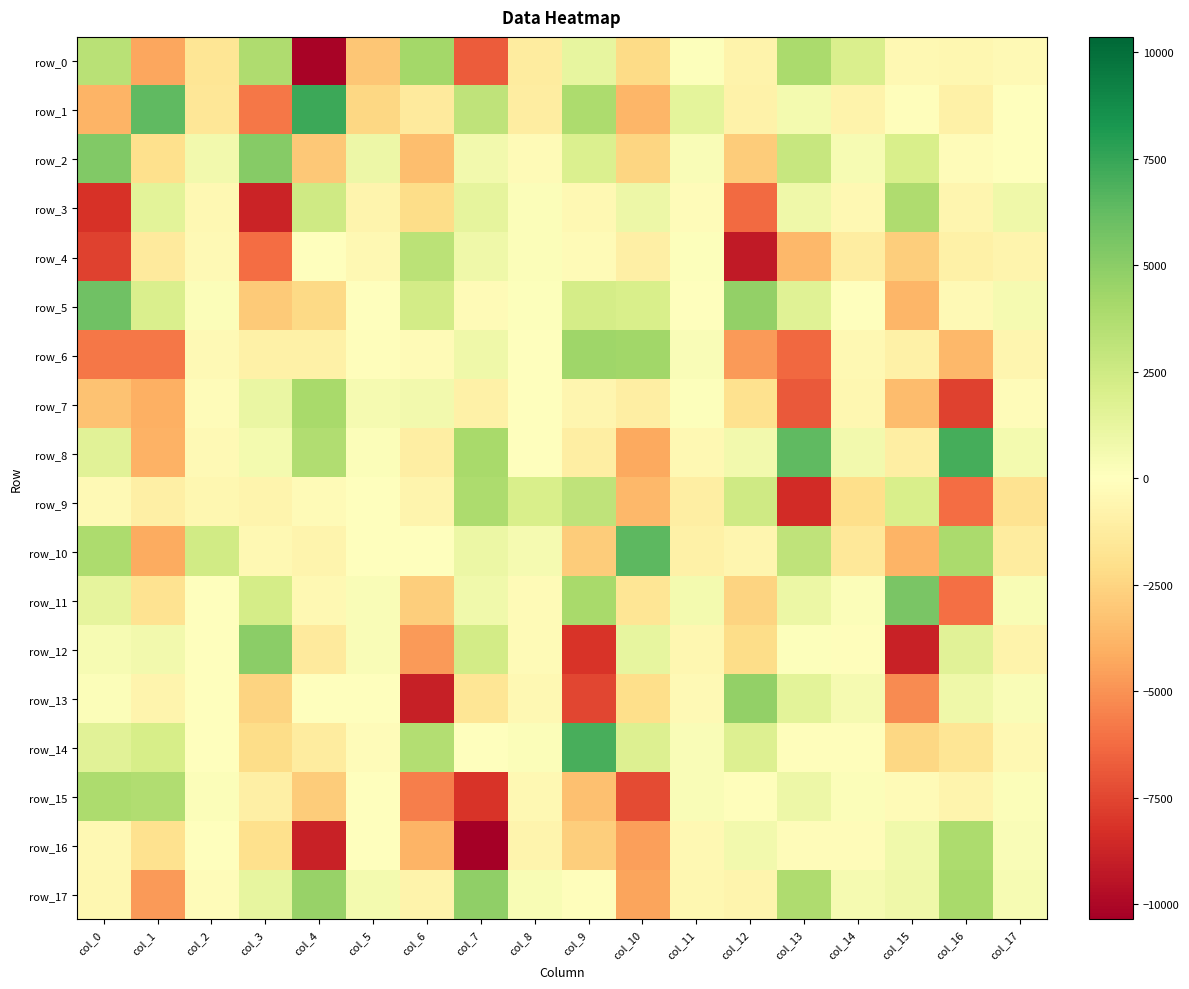

What is the difference between the second highest and minimum values in the row_15 series?

11815.8